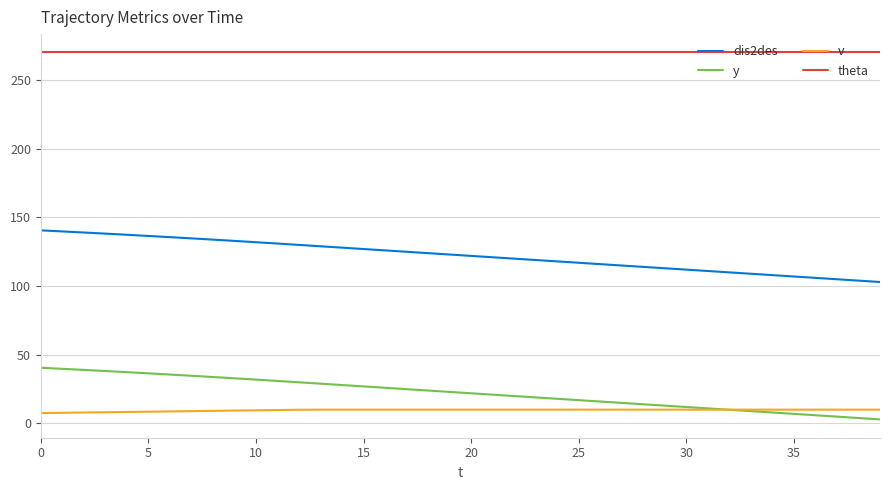

How many distinct data groups are displayed?

4